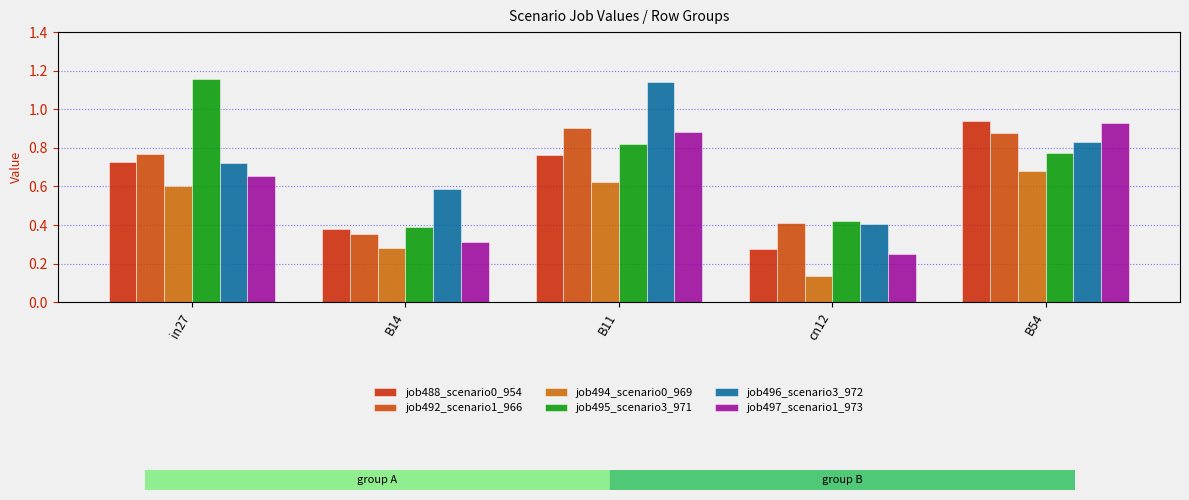

What is the label of the 2nd bar from the left?

B14